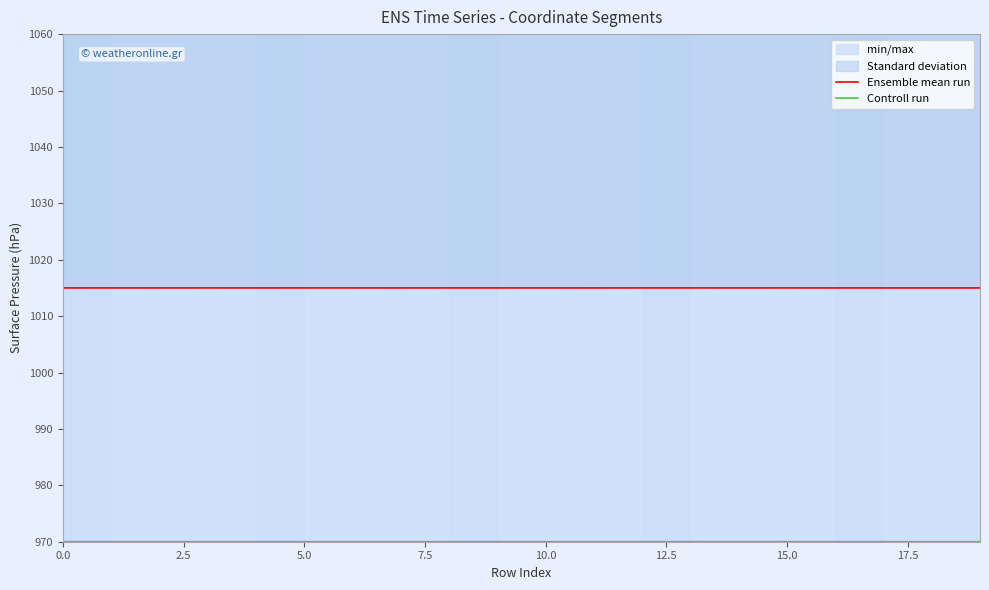

How many values in the Ensemble mean run series exceed 1015?

14